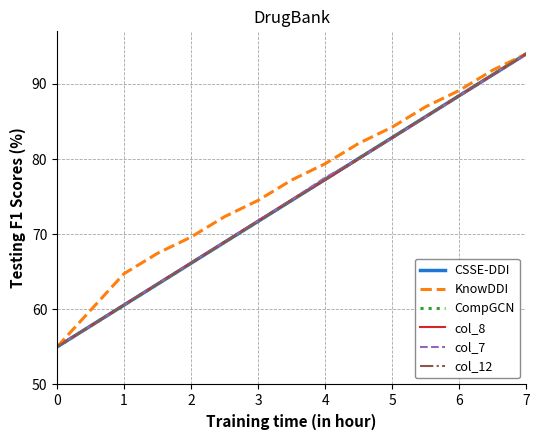

What is the value of the CompGCN point at the 10th from the left?

80.1